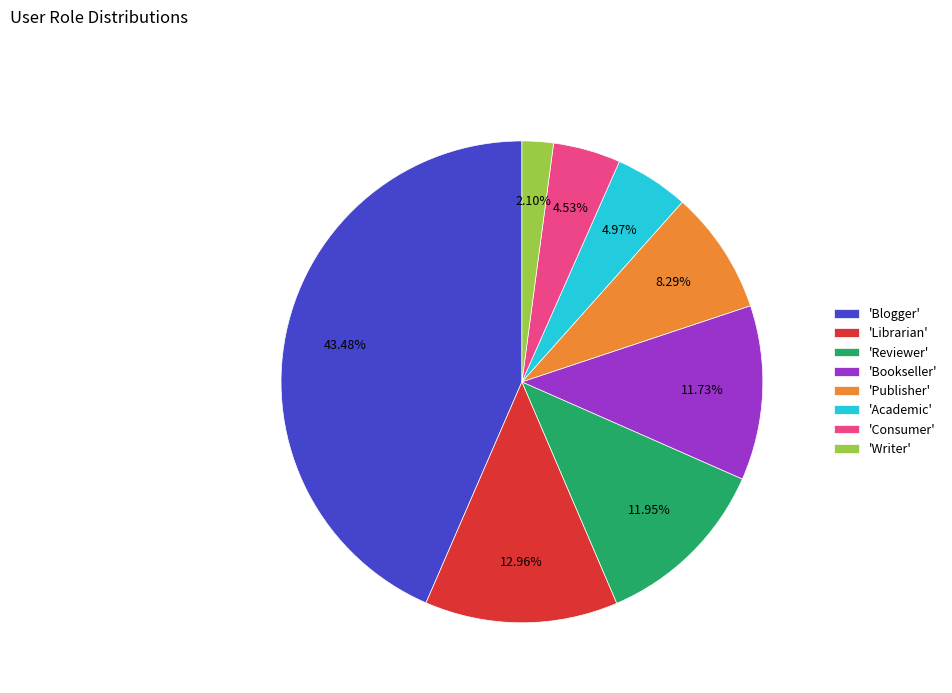

Combined, do 'Blogger' and 'Reviewer' account for over 50%?

Yes